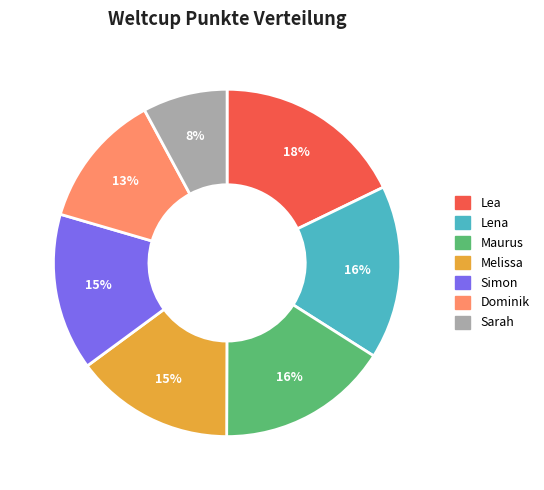

What is the ratio of the value at Lea to the value at Maurus?

1.1